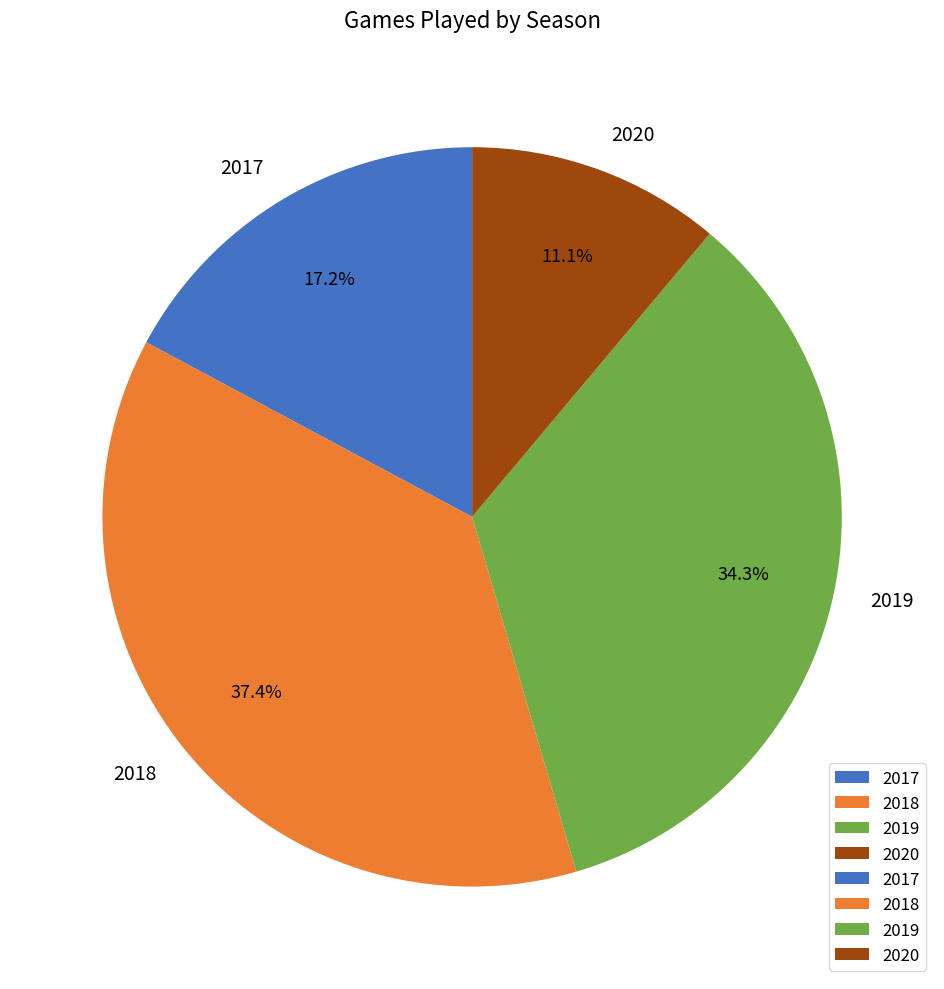

Is there a majority slice in this chart?

No